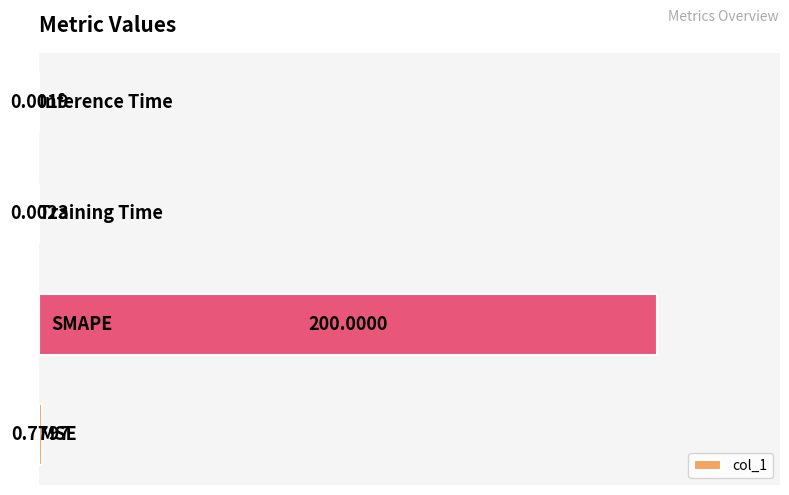

Count the number of categories in the chart.

4